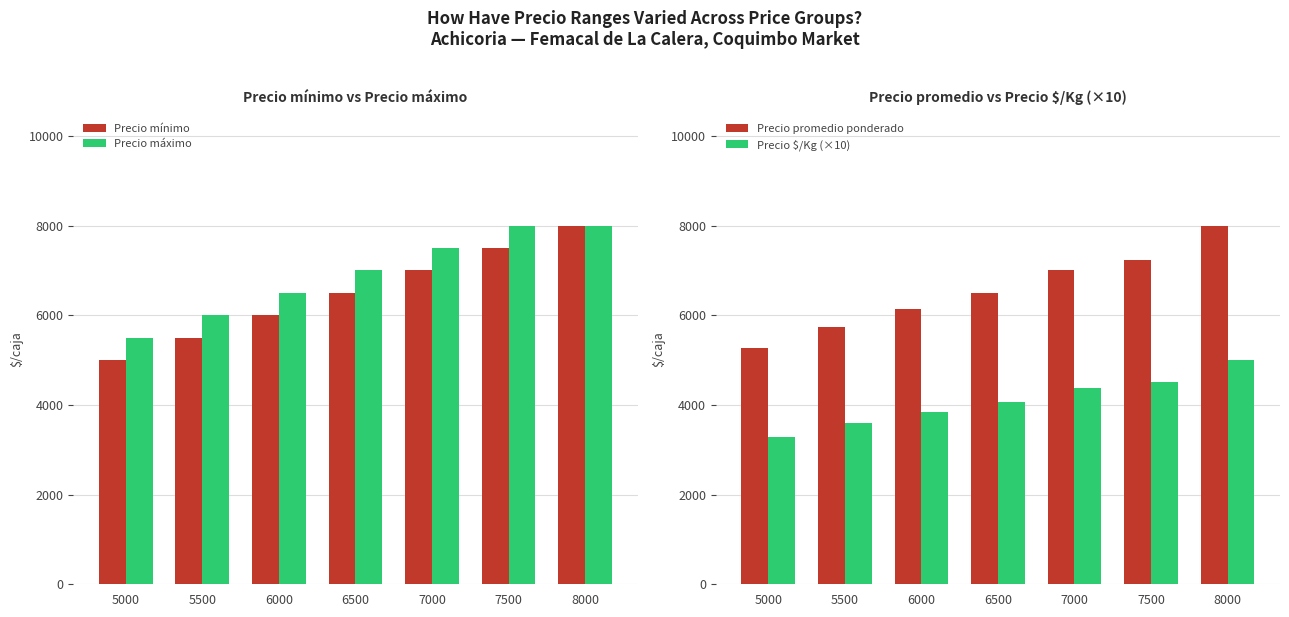

Between 7500 and 6000, which is larger?

7500